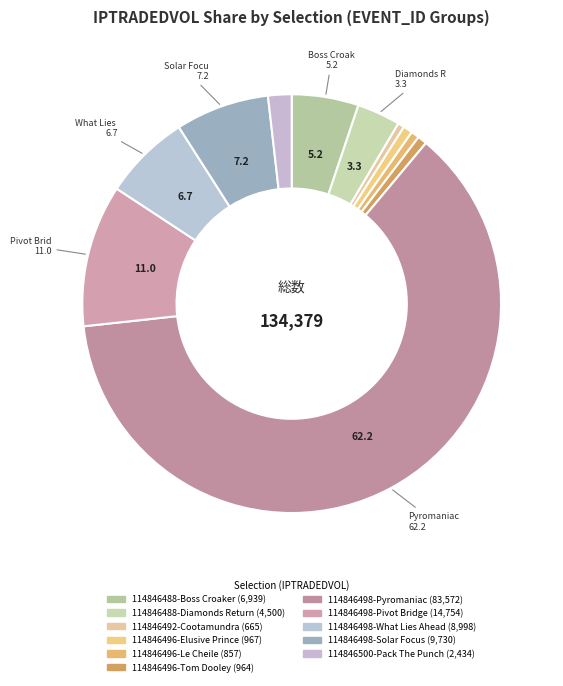

Which category has the smallest portion of the pie?

114846492-Cootamundra